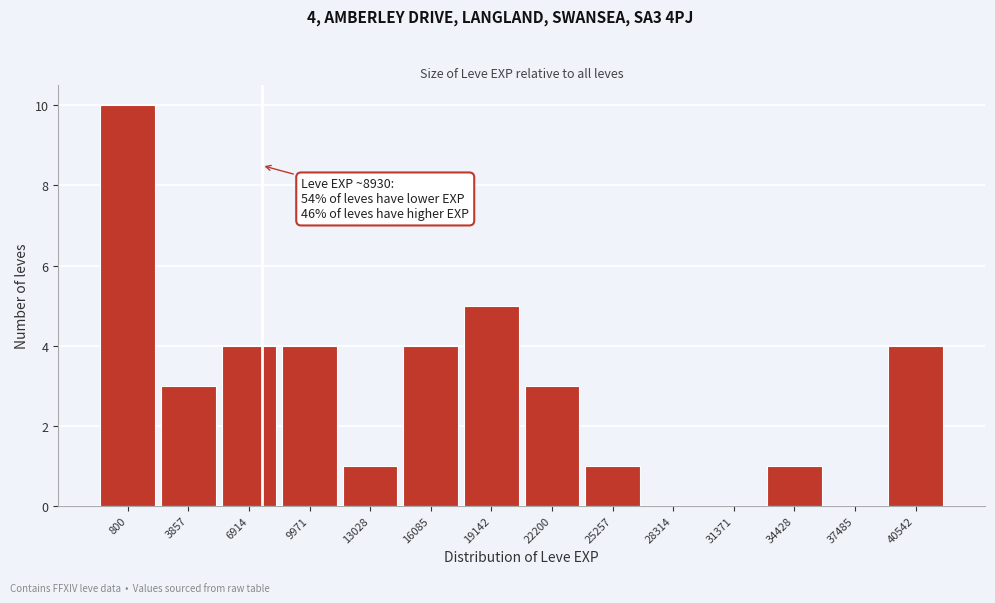

Reading left to right, what are all the values shown in this chart?

800=10	3857=3	6914=4	9971=4	13028=1	16085=4	19142=5	22200=3	25257=1	28314=0	31371=0	34428=1	37485=0	40542=4